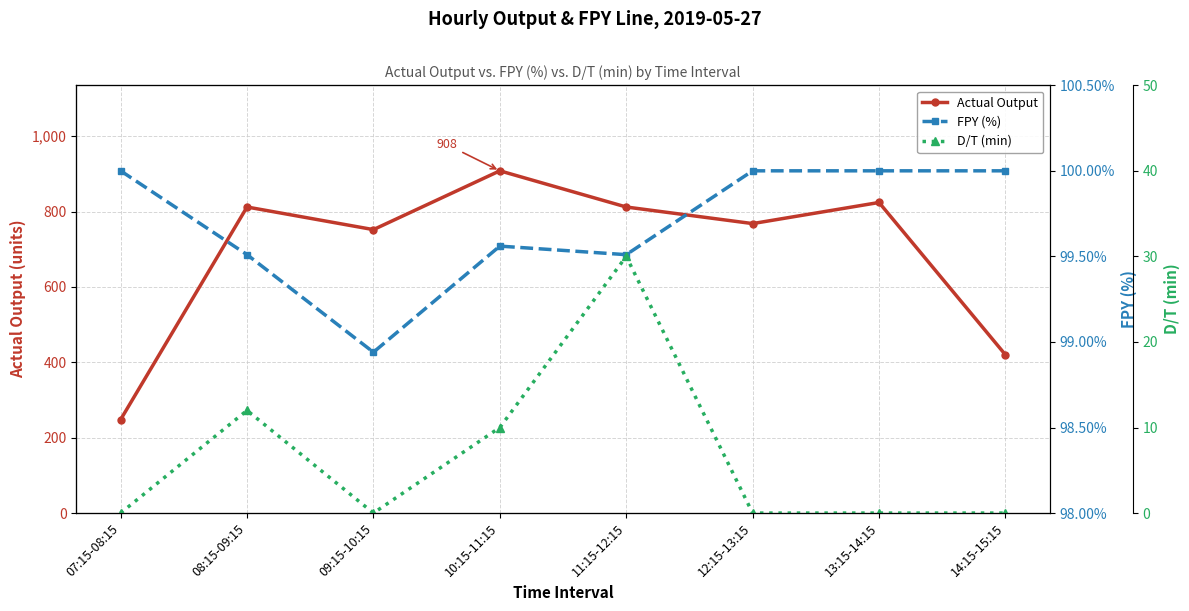

The FPY (%) series shows 35.3 at 08:15-09:15. True or false?

False